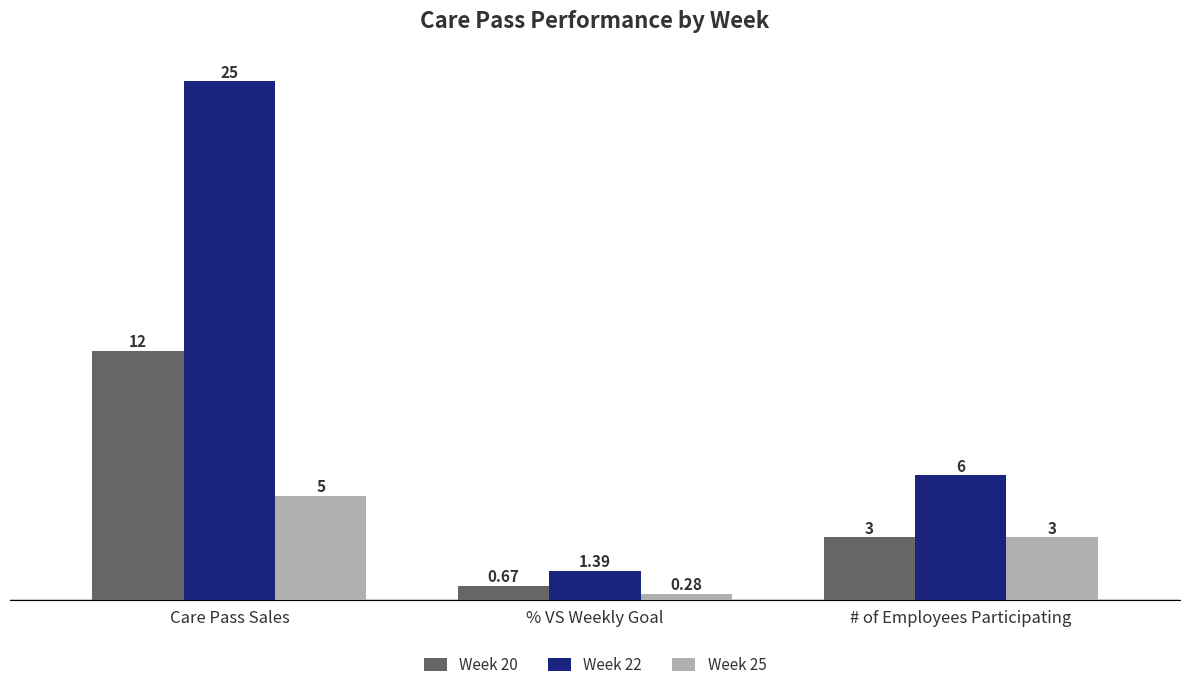

List the labels in order of Week 20 value, largest first.

Care Pass Sales, # of Employees Participating, % VS Weekly Goal